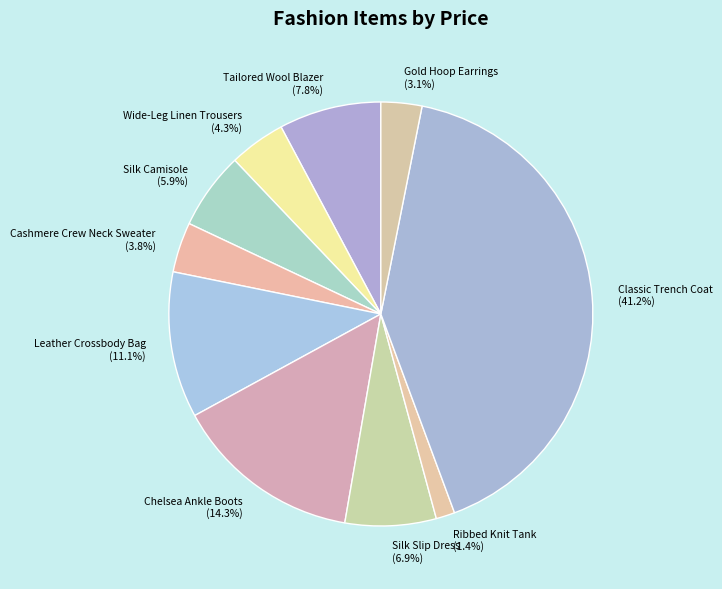

How much of the chart is everything except Silk Slip Dress?

93.1%